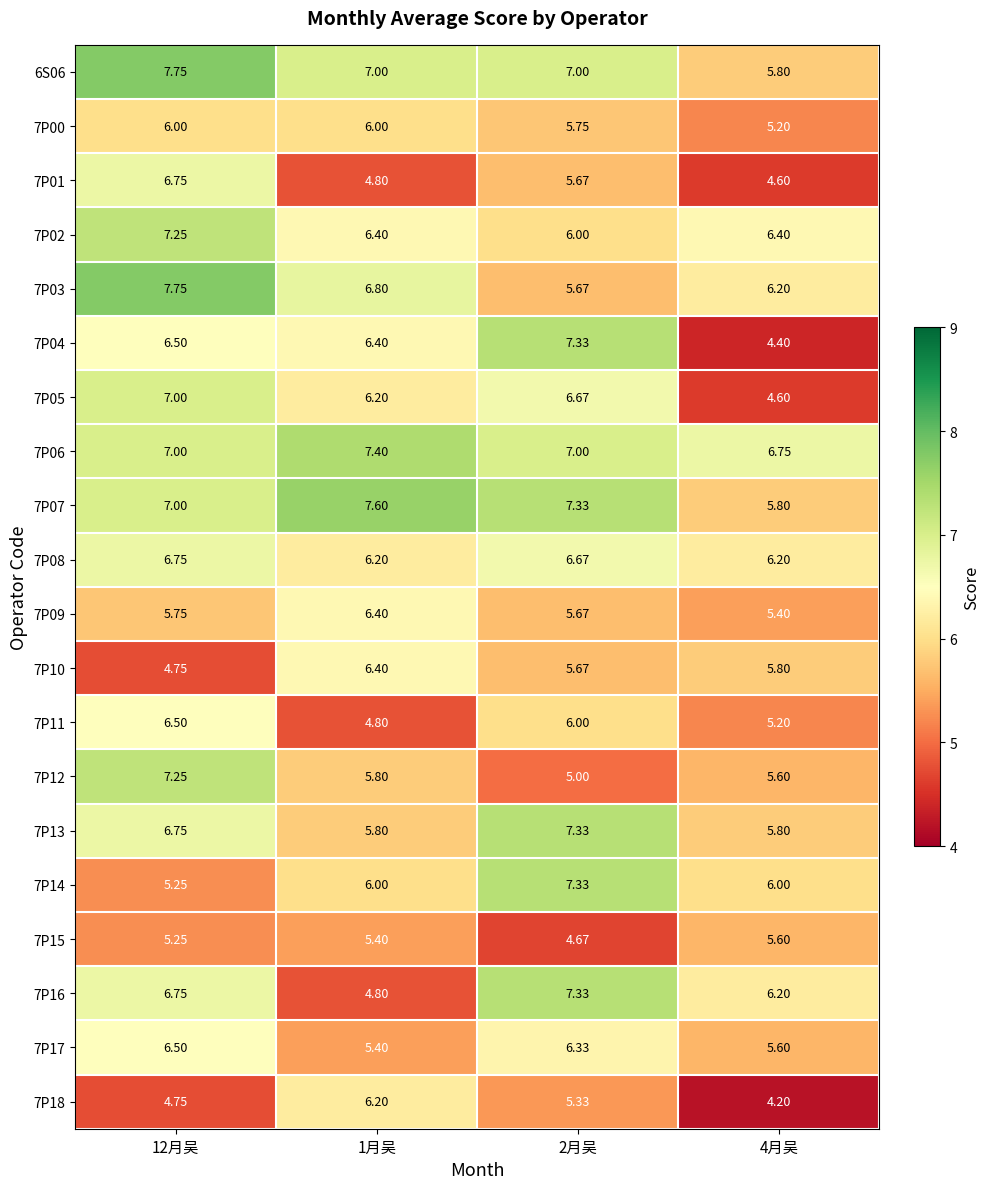

Which series has the largest range (max minus min)?

7P04